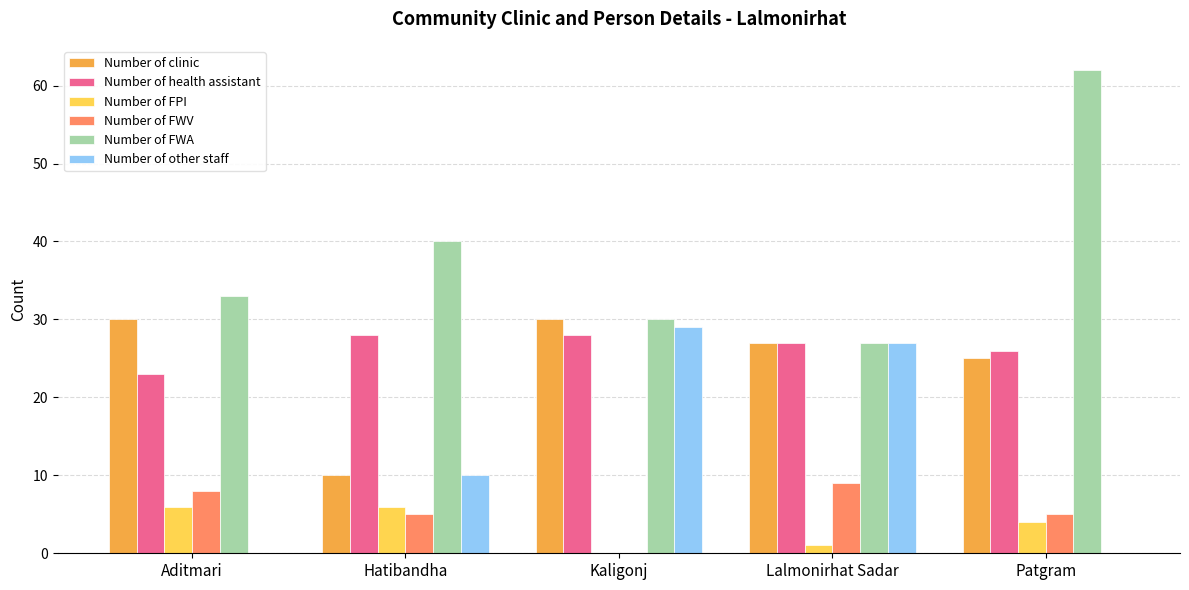

Which series has the largest range (max minus min)?

Number of FWA